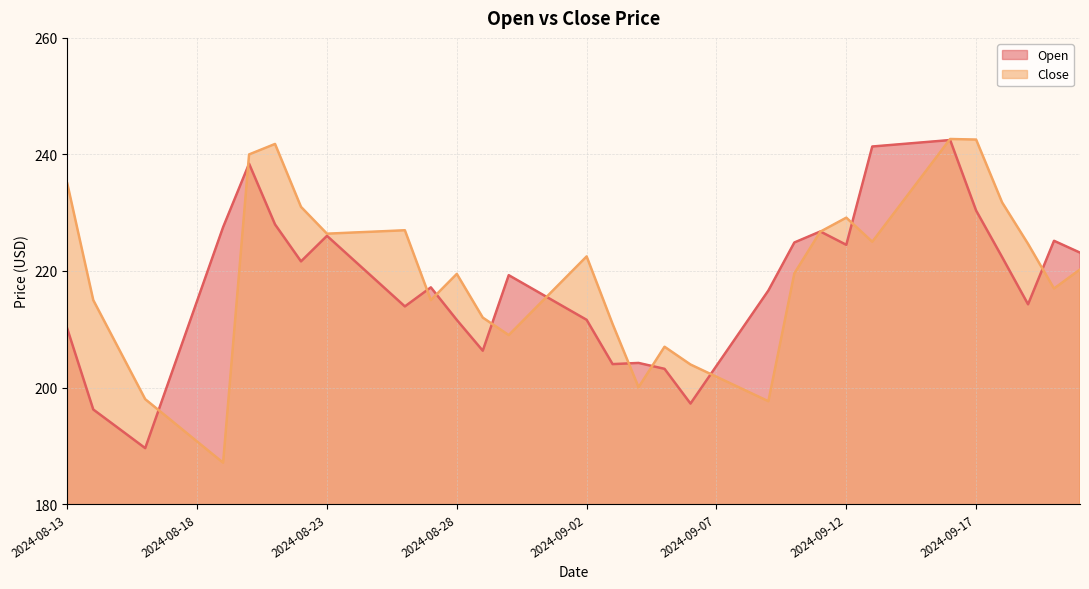

Which series has the widest spread of values?

Close